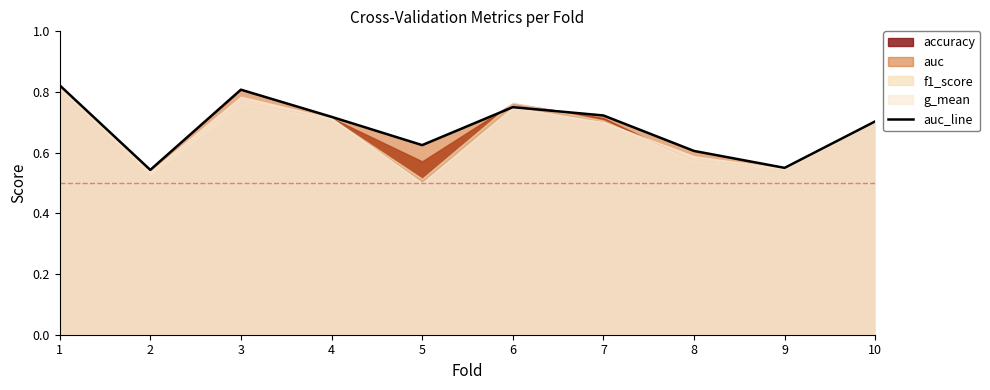

What is the sum of all values?

6.8